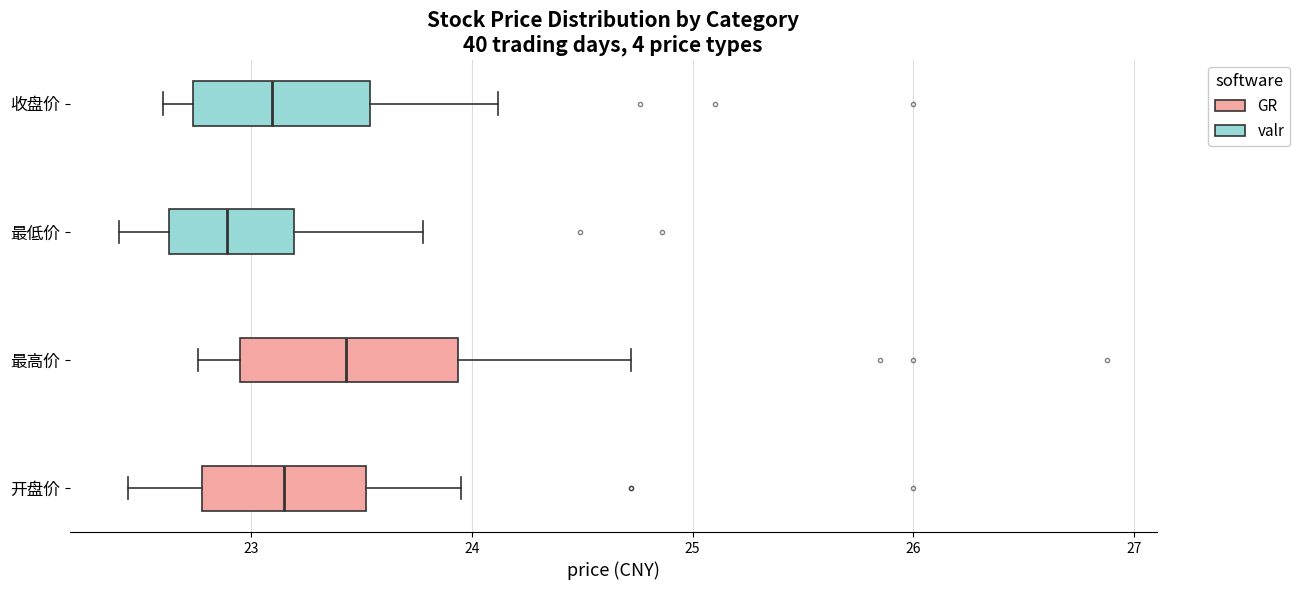

Which box is the widest, from its left edge to its right edge?

最高价